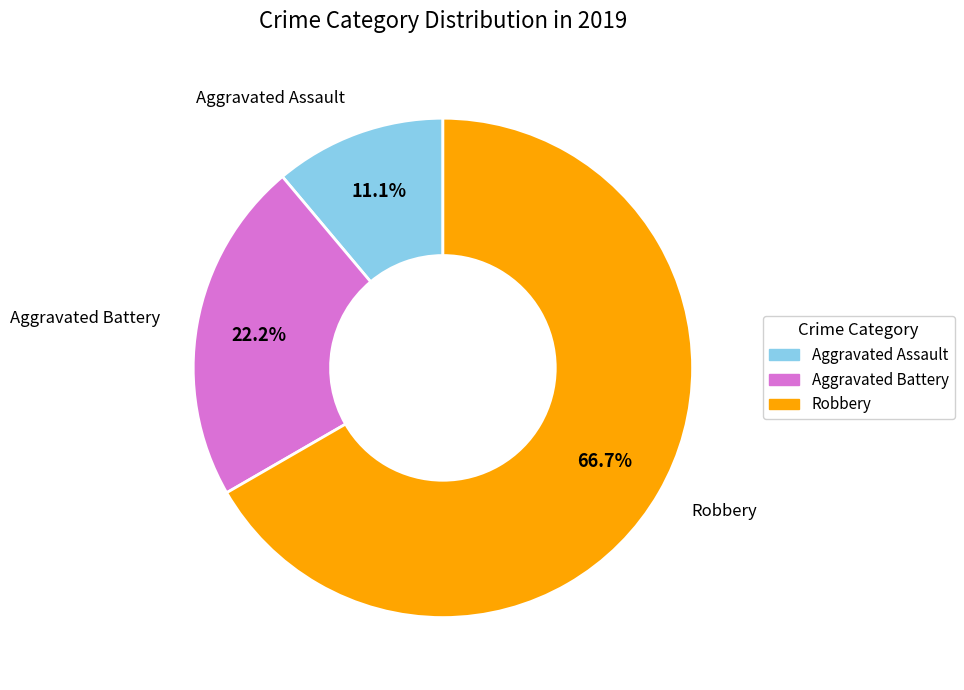

Rank the categories by value from highest to lowest.

Robbery, Aggravated Battery, Aggravated Assault